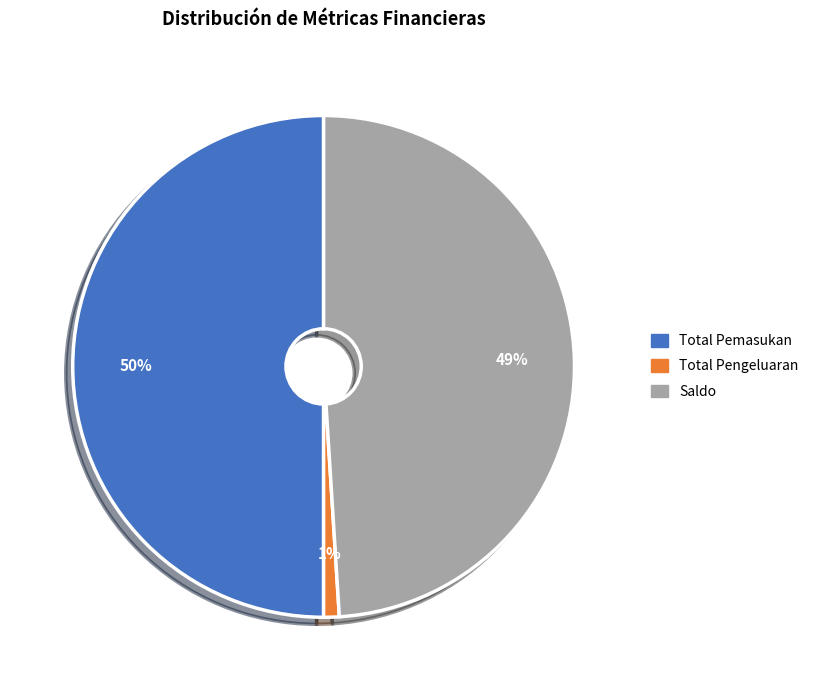

Which has a higher value, Total Pemasukan or Saldo?

Total Pemasukan